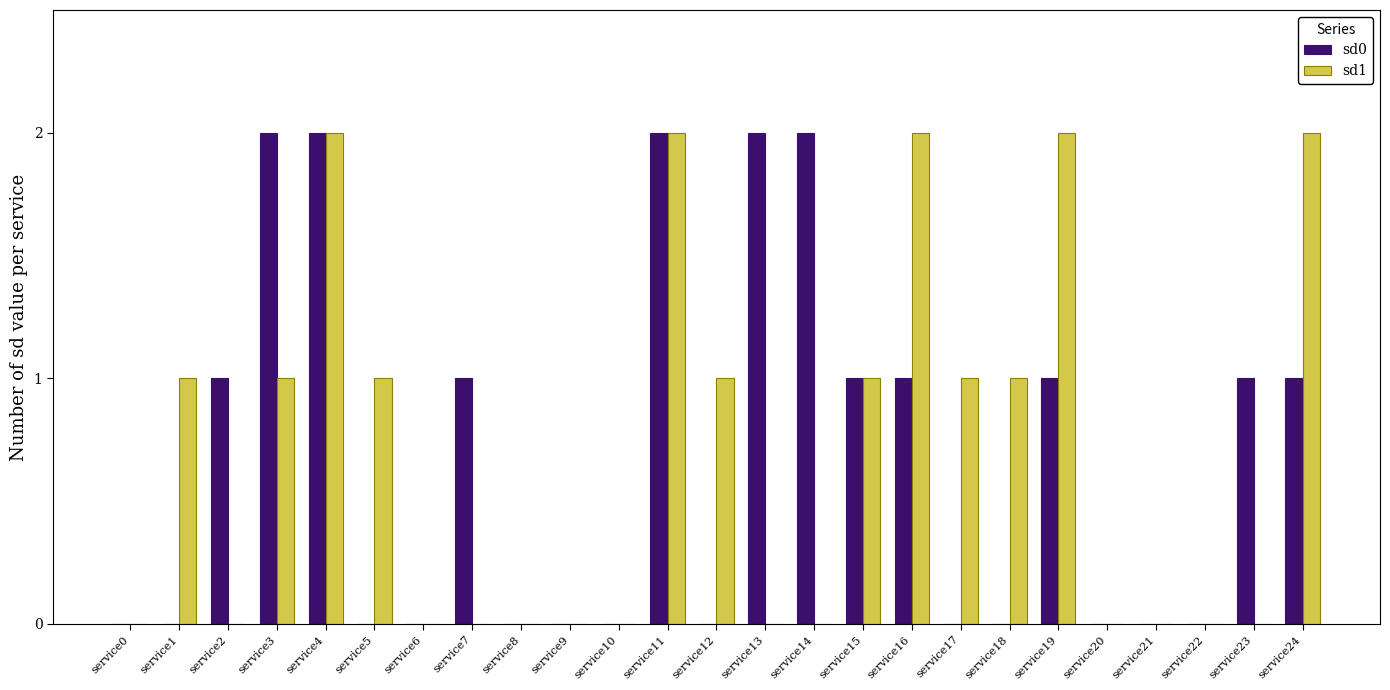

How many data points does each series have?

25